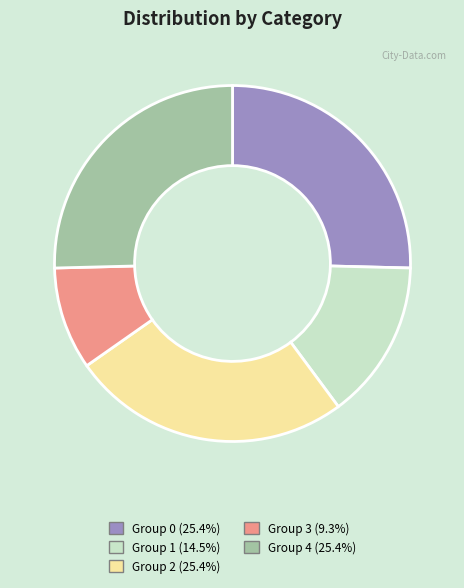

Is there a majority slice in this chart?

No